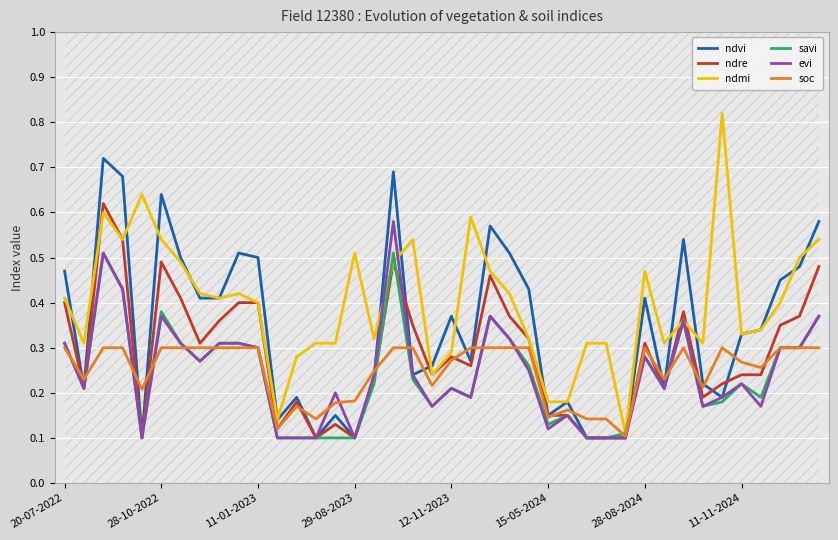

What are all the series names shown in the legend?

ndvi, ndre, ndmi, savi, evi, soc